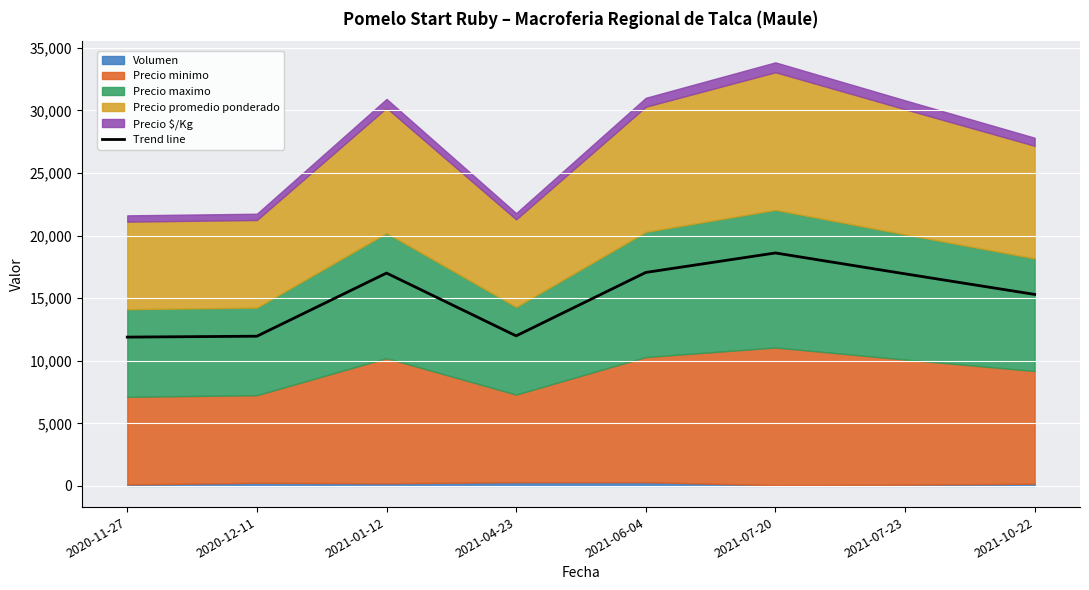

What is the change in value from 2021-04-23 to 2021-07-20?

+6625.3